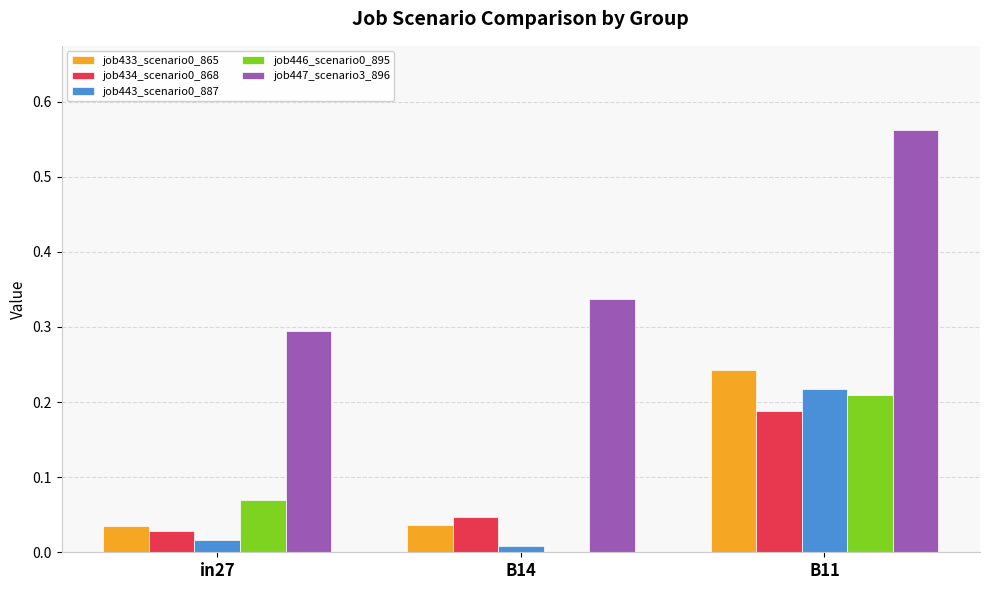

Is it true that job433_scenario0_865 equals 0.4 at B11?

False